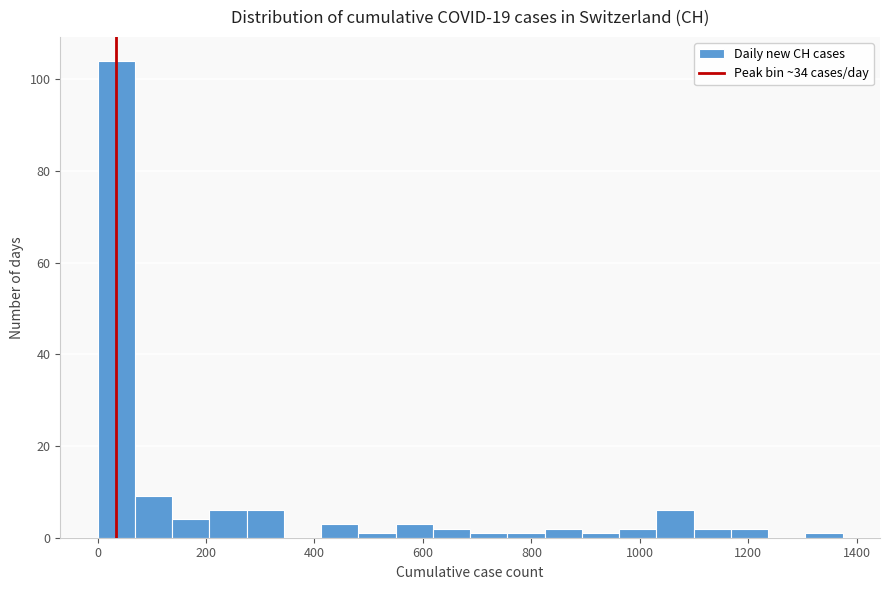

Around what value on the x-axis is the tallest bar? Give the approximate position of its centre, as read against the axis.

40